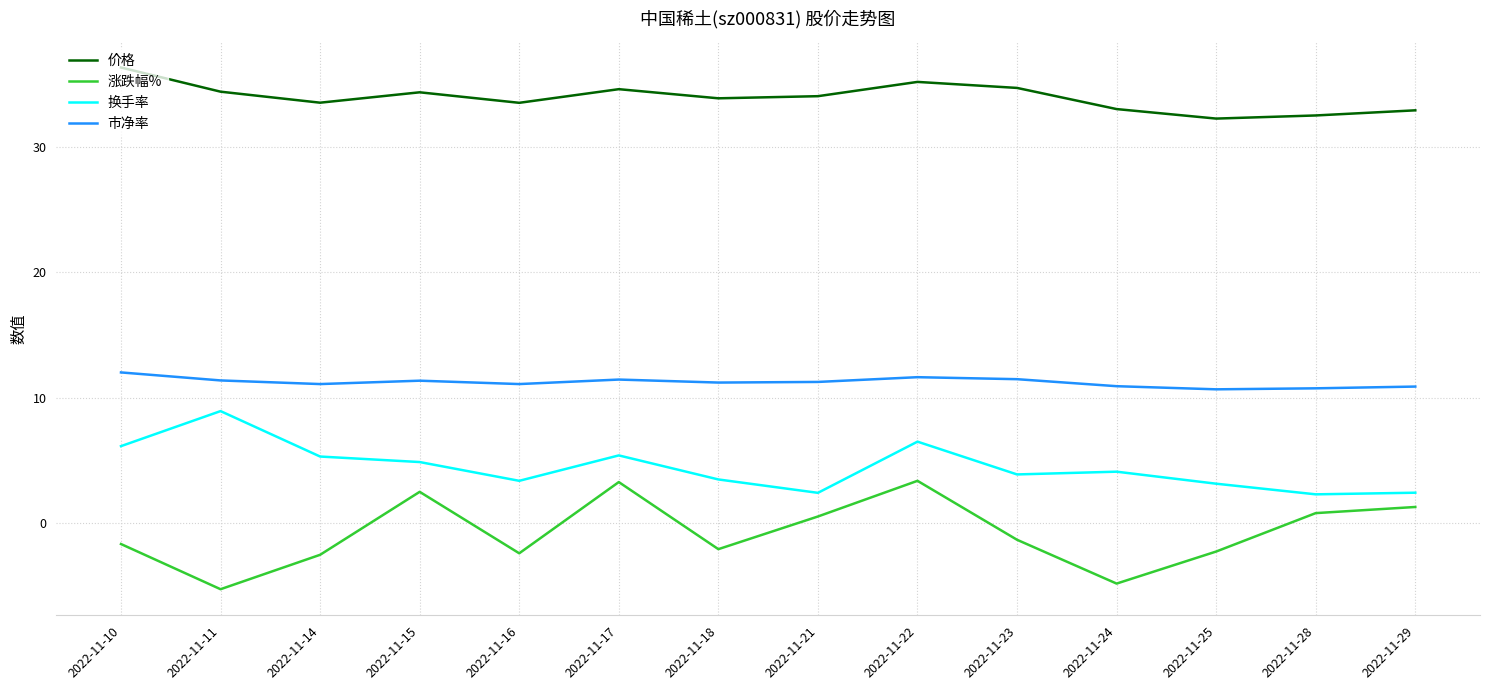

True or false: 涨跌幅% and 价格 cross at least once.

False